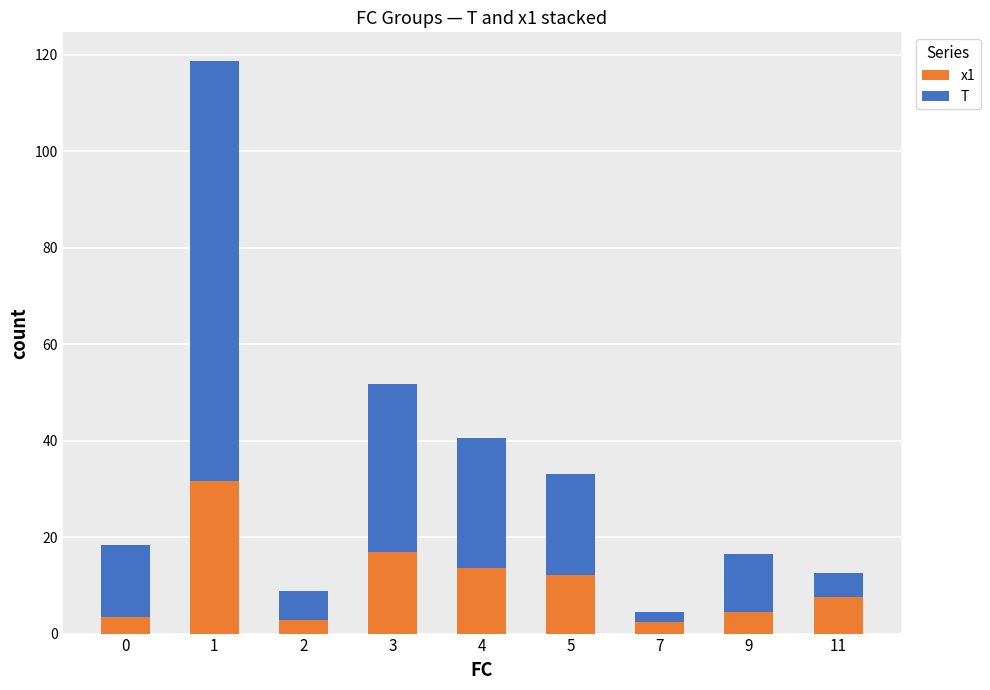

Is it true that x1 equals 7.7 at 4?

False